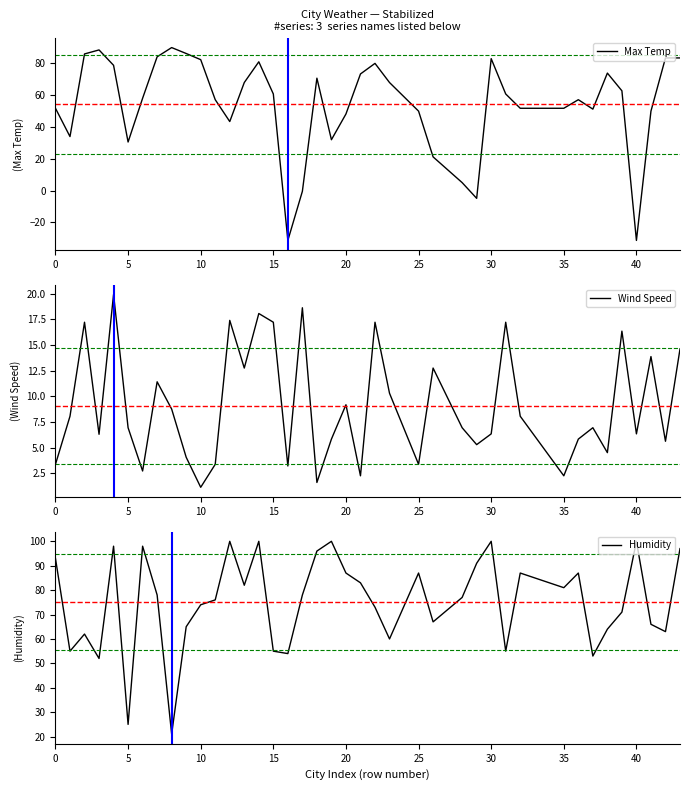

Is this an area chart (filled region under the line)?

No